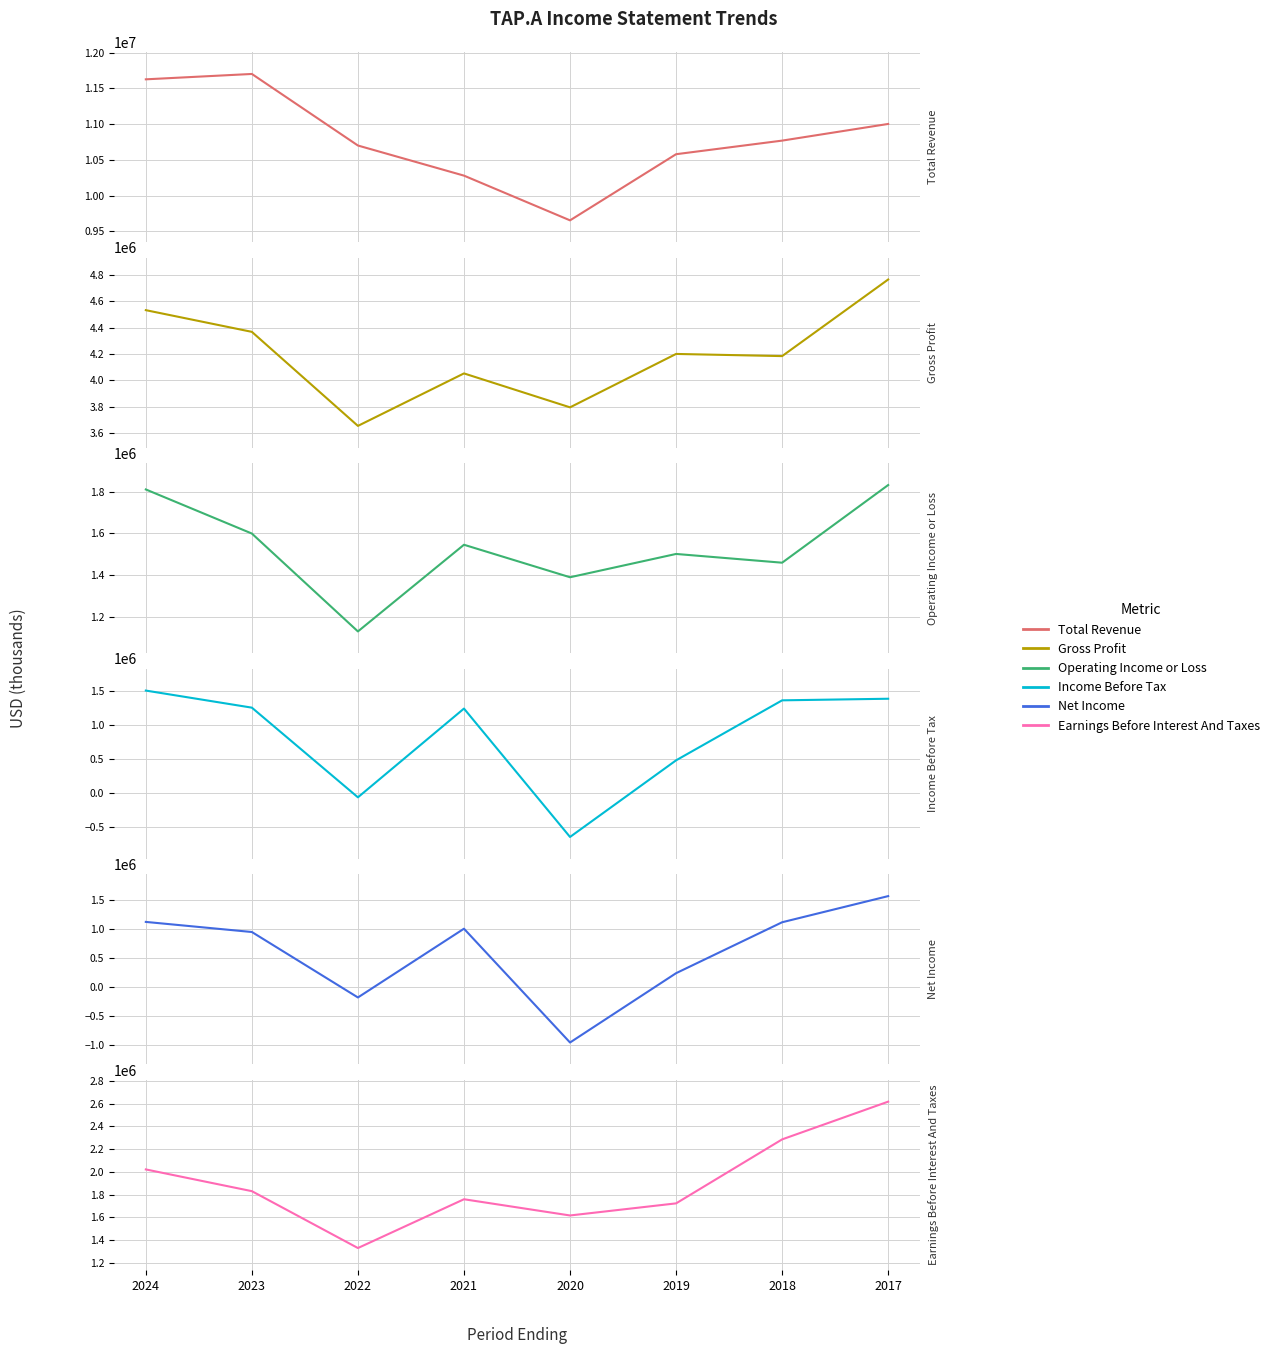

At which category is the sum across all series the highest?

2017